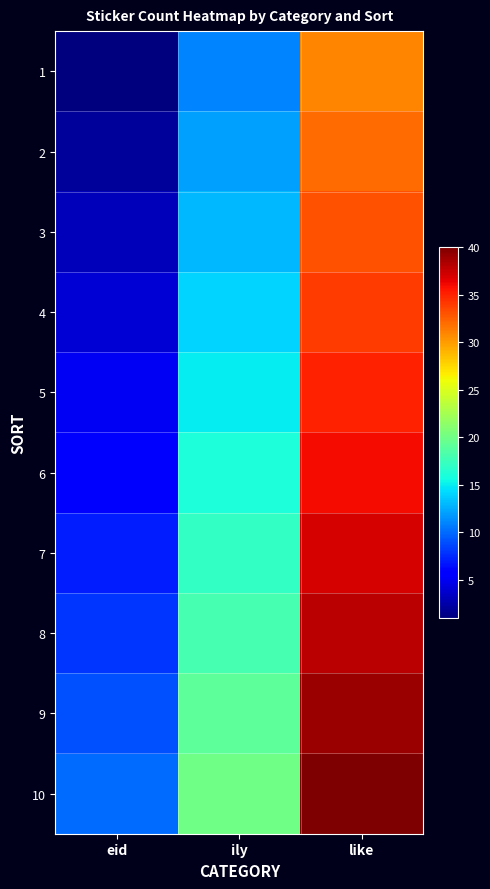

How many series are shown in this chart?

10